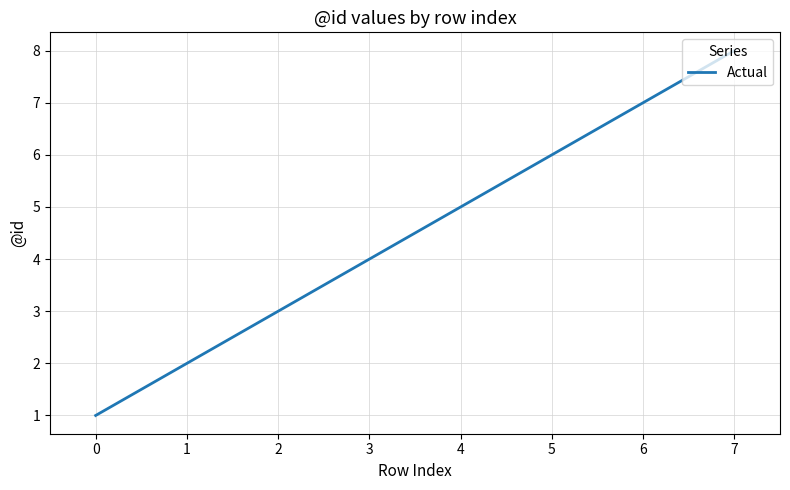

Reading left to right, what are all the values shown in this chart?

0=1	1=2	2=3	3=4	4=5	5=6	6=7	7=8